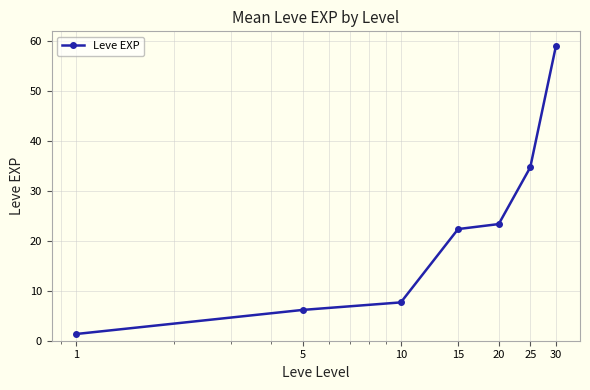

True or false: there are more than 0 points higher than both neighbors.

False